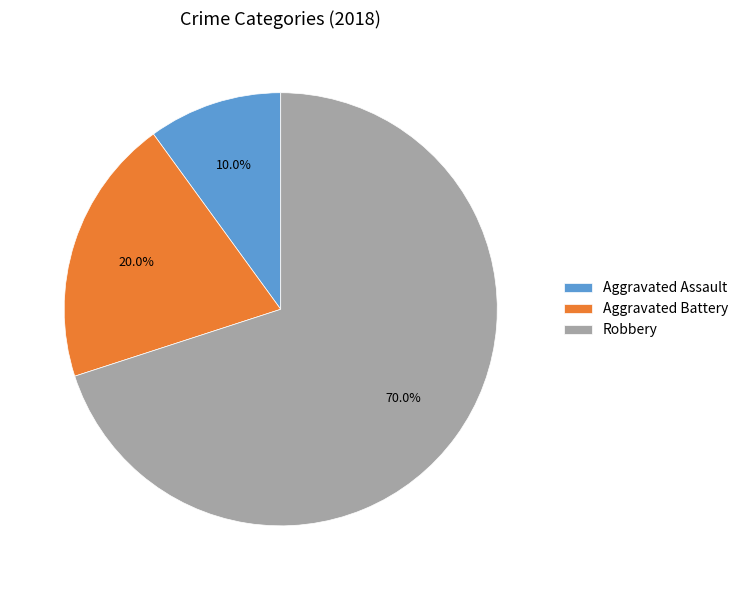

How many segments does this pie chart have?

3